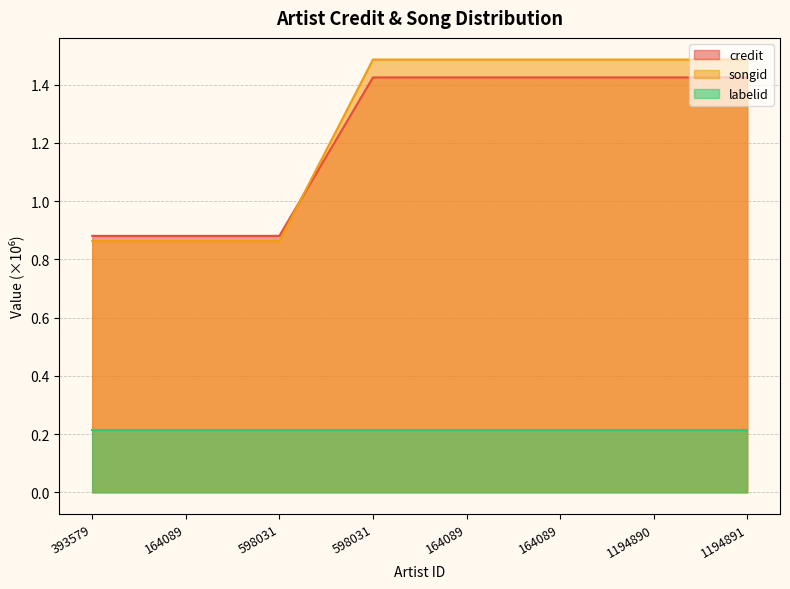

At 1194890, list the series in order from smallest to largest.

labelid, credit, songid